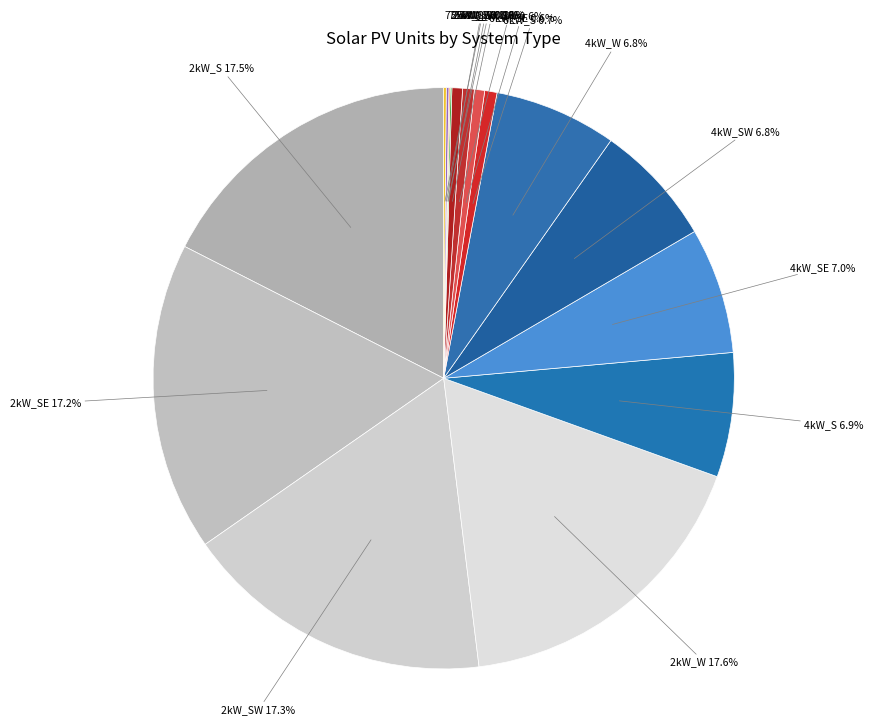

The 6kW_SW slice represents 11% of the pie. True or false?

False